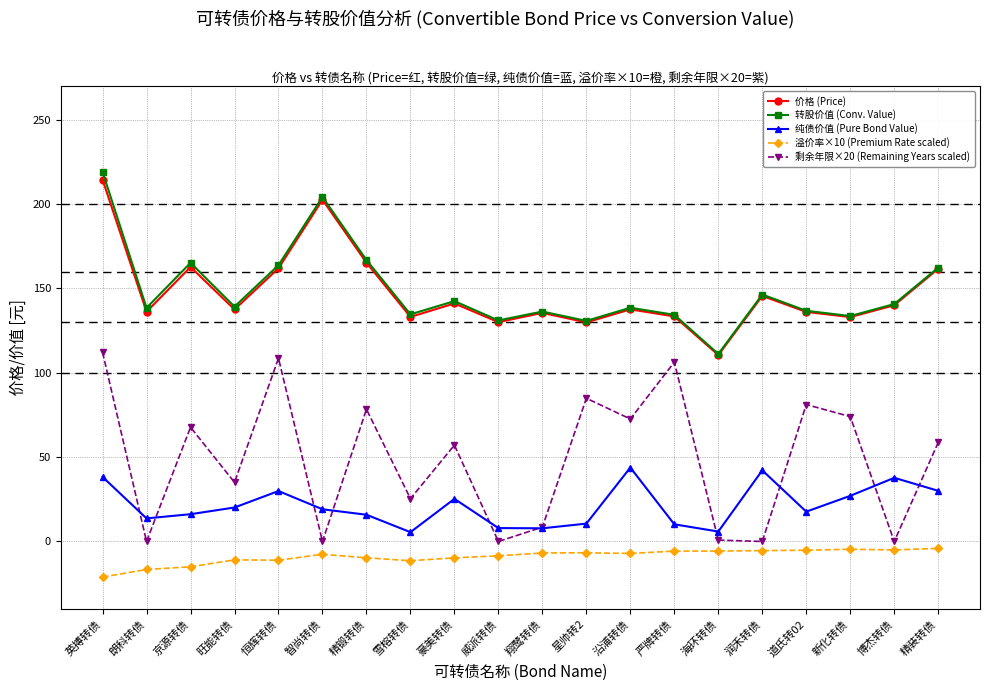

At how many categories does at least one series exceed 32?

20